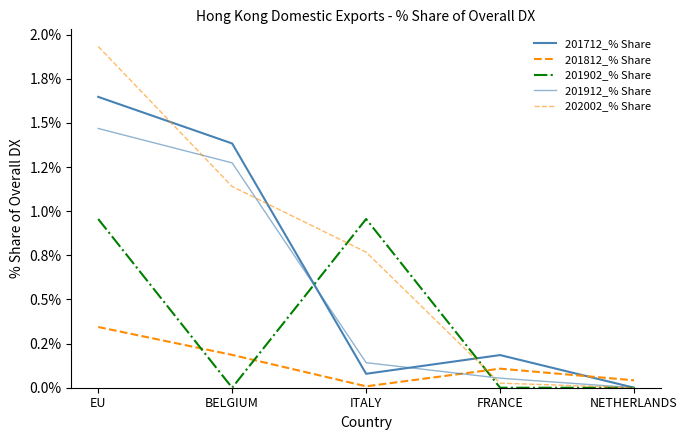

Does the chart display data point markers on the line(s)?

No